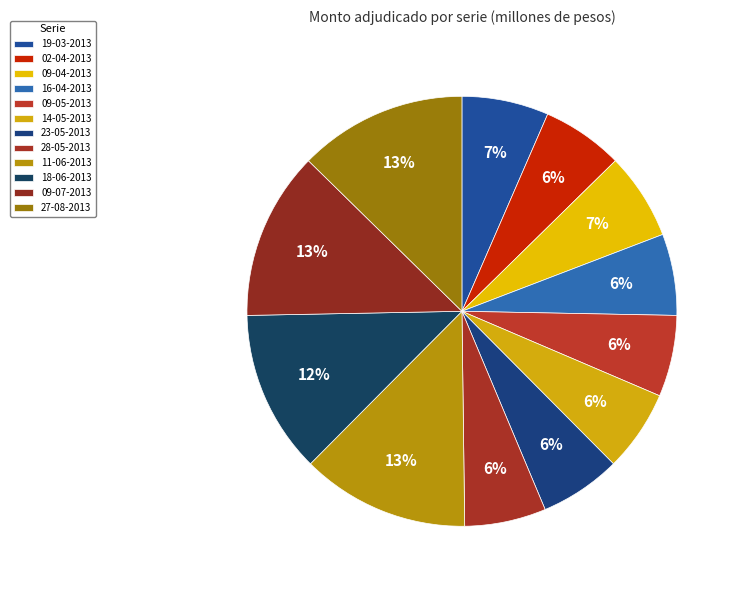

What percentage is the 23-05-2013 slice, to the nearest percent?

6%